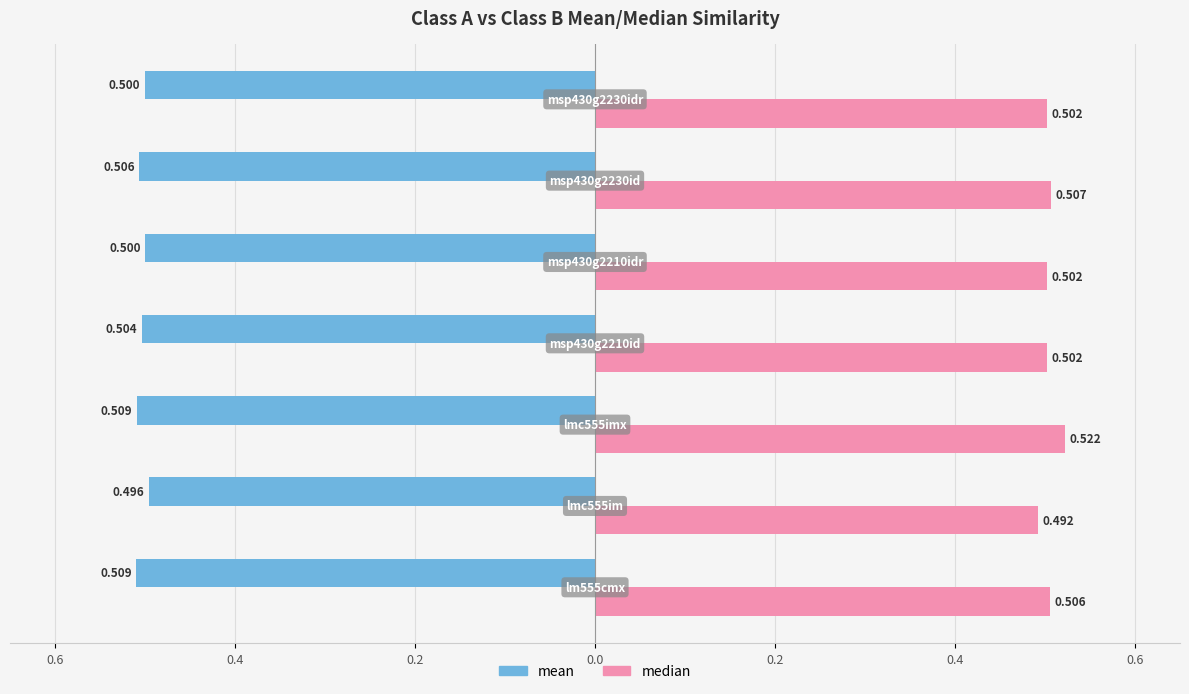

What is the greatest value displayed?

0.5